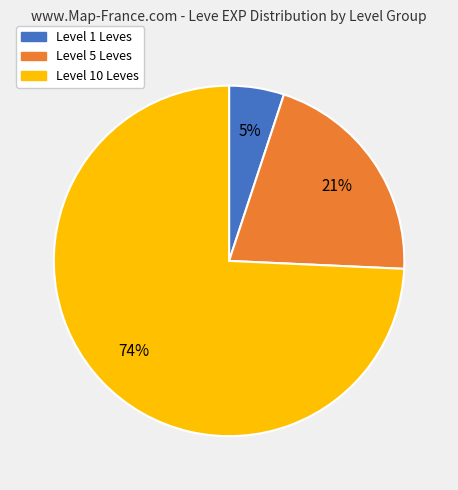

Does any single category account for the majority?

Yes